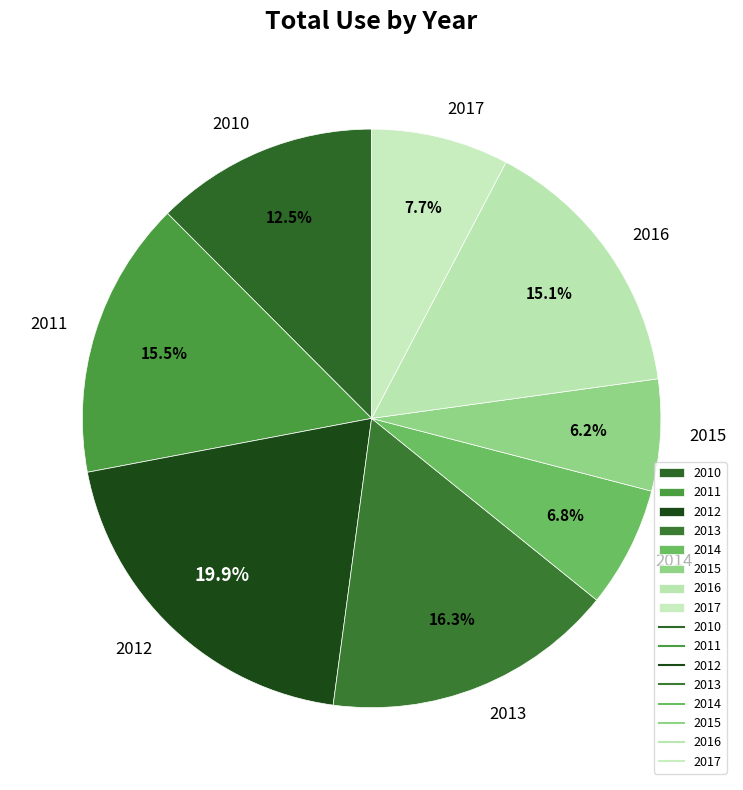

Is the sum of 2010 and 2013 greater than half?

No